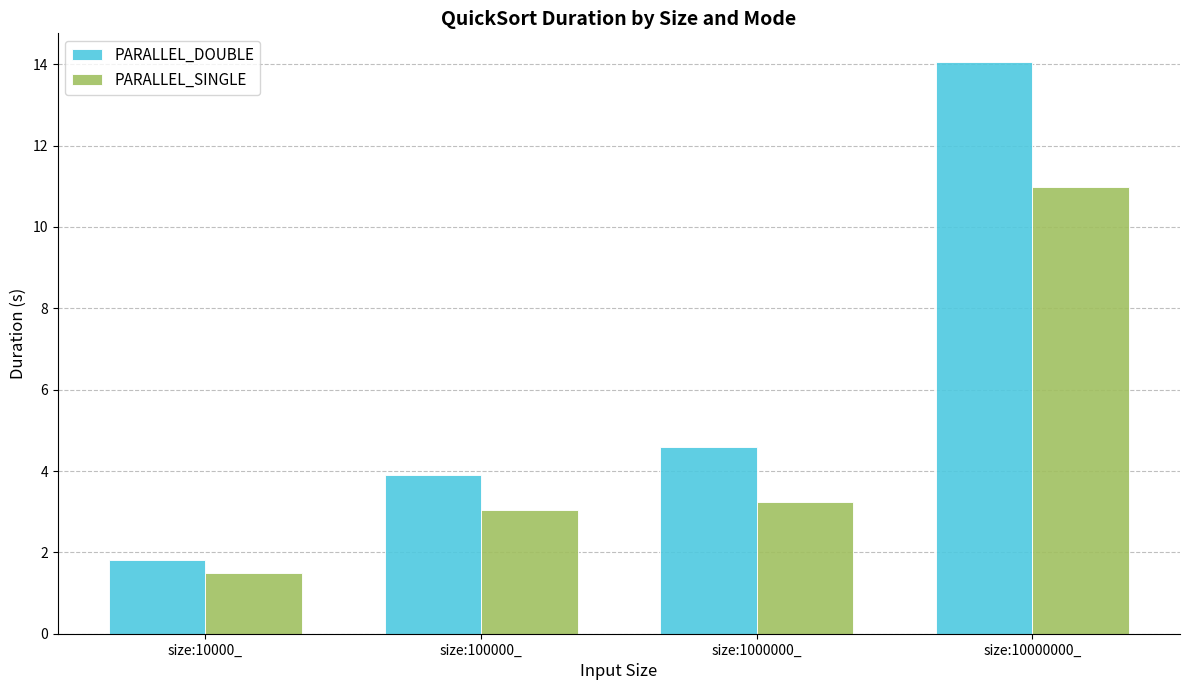

What is the sum of the PARALLEL_SINGLE values at size:10000000_ and size:10000_?

12.5